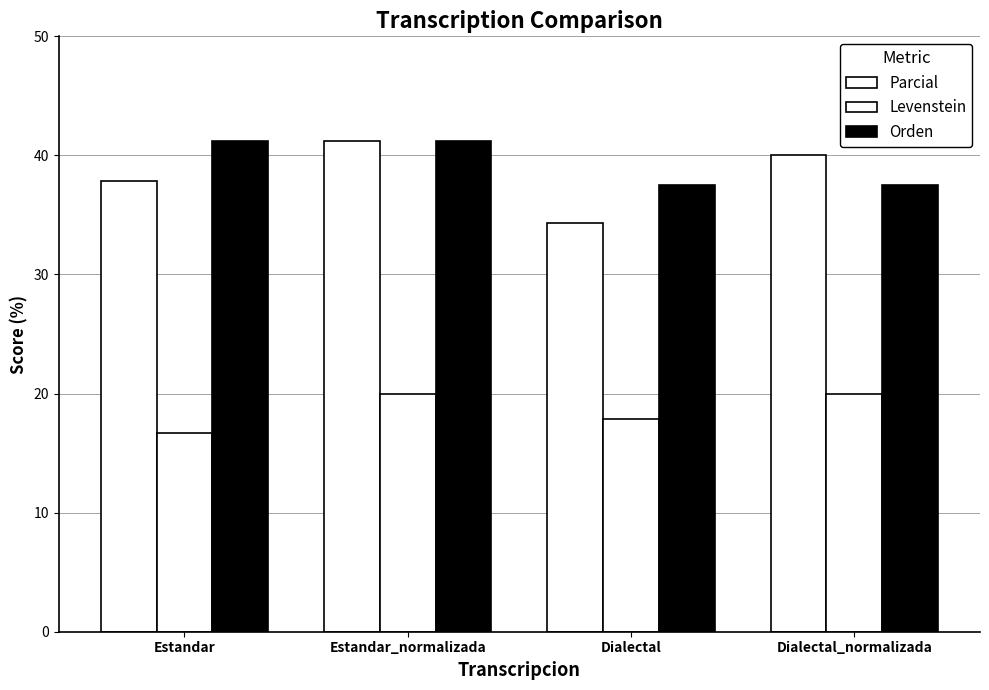

Where does the Parcial series first go above 40?

Estandar_normalizada